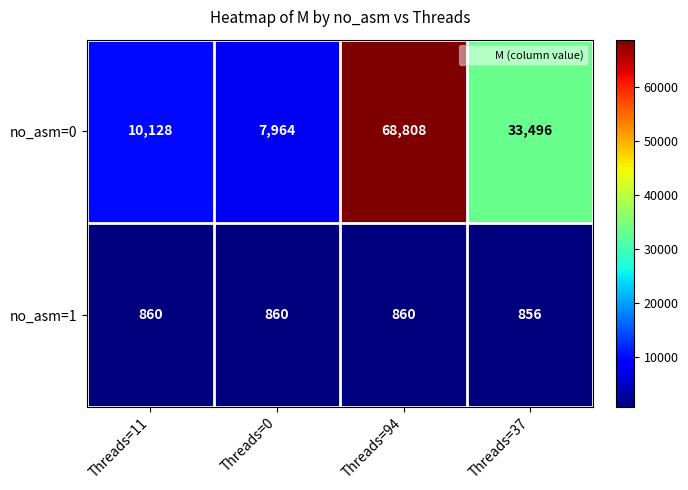

Reading left to right, extract all data points from this chart.

no_asm=0: Threads=11=10128	Threads=0=7964	Threads=94=68808	Threads=37=33496
no_asm=1: Threads=11=860	Threads=0=860	Threads=94=860	Threads=37=856